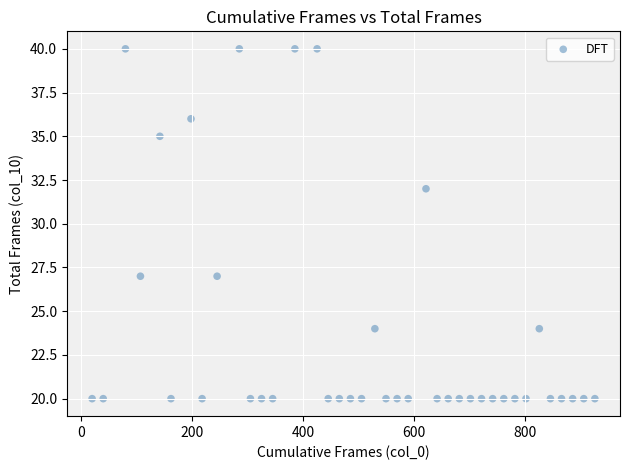

What is the range of X values (max minus min)?

905